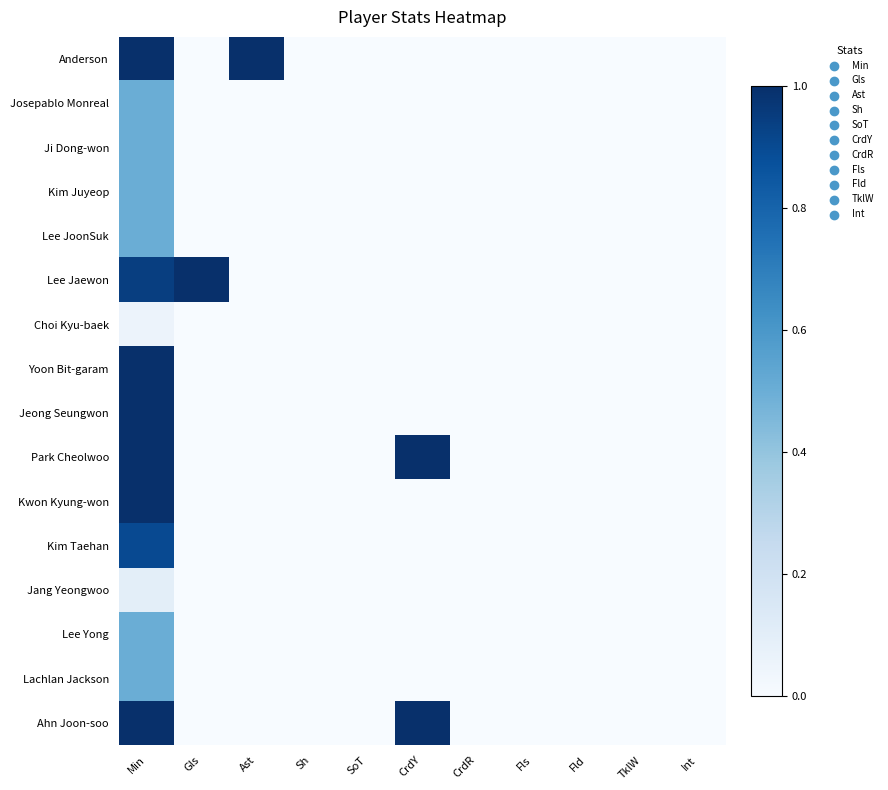

Which label corresponds to the smallest value in the chart?

Gls